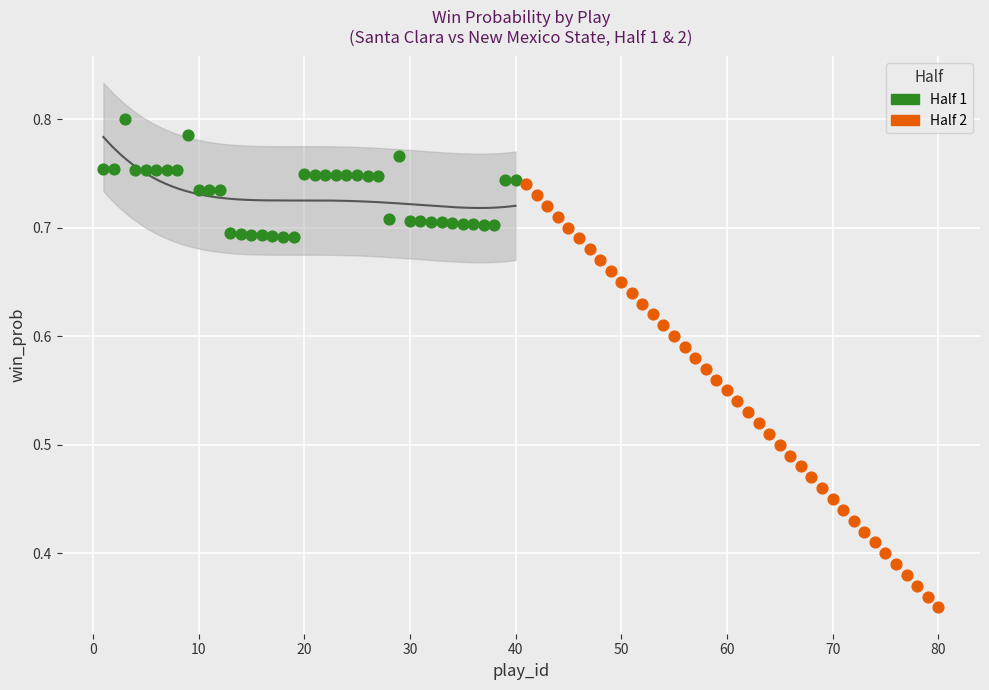

What are all the series names shown in the legend?

Half 1, Half 2